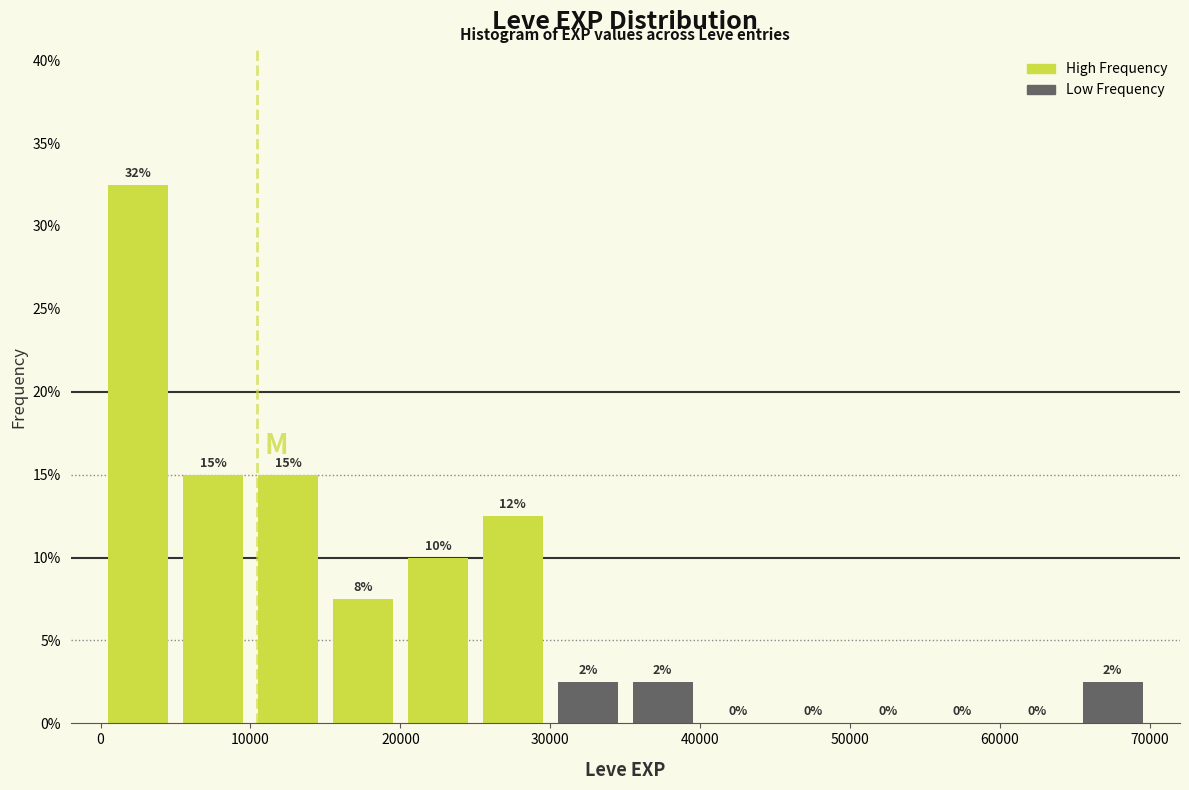

Which range on the x-axis has the tallest bar?

0 to 5000